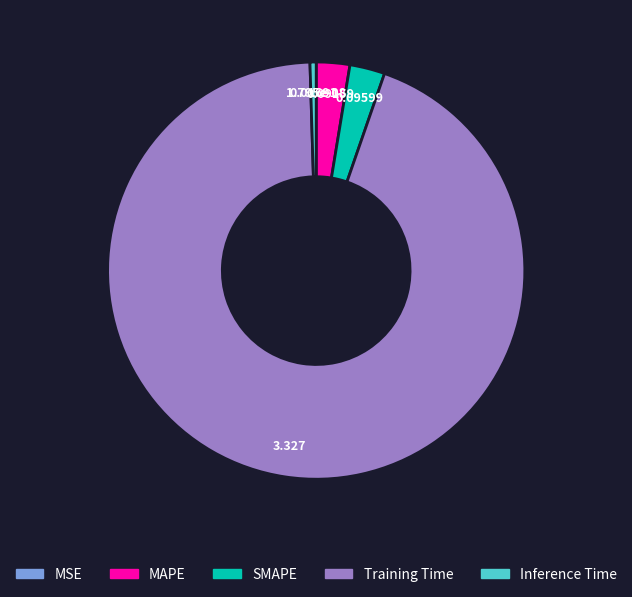

Does MAPE represent more than half of the total?

No